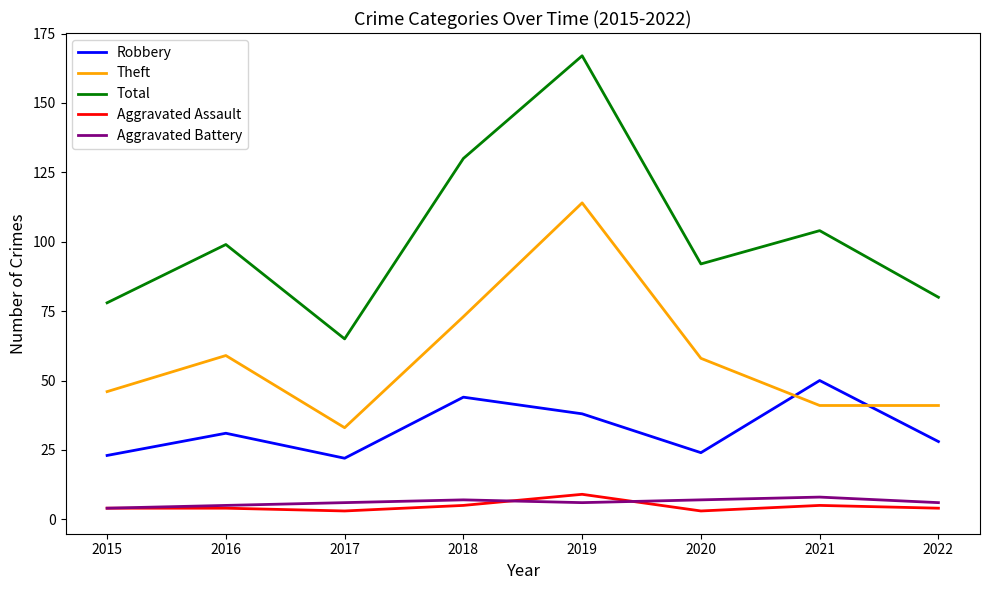

What is the approximate value of Total at 2018?

130